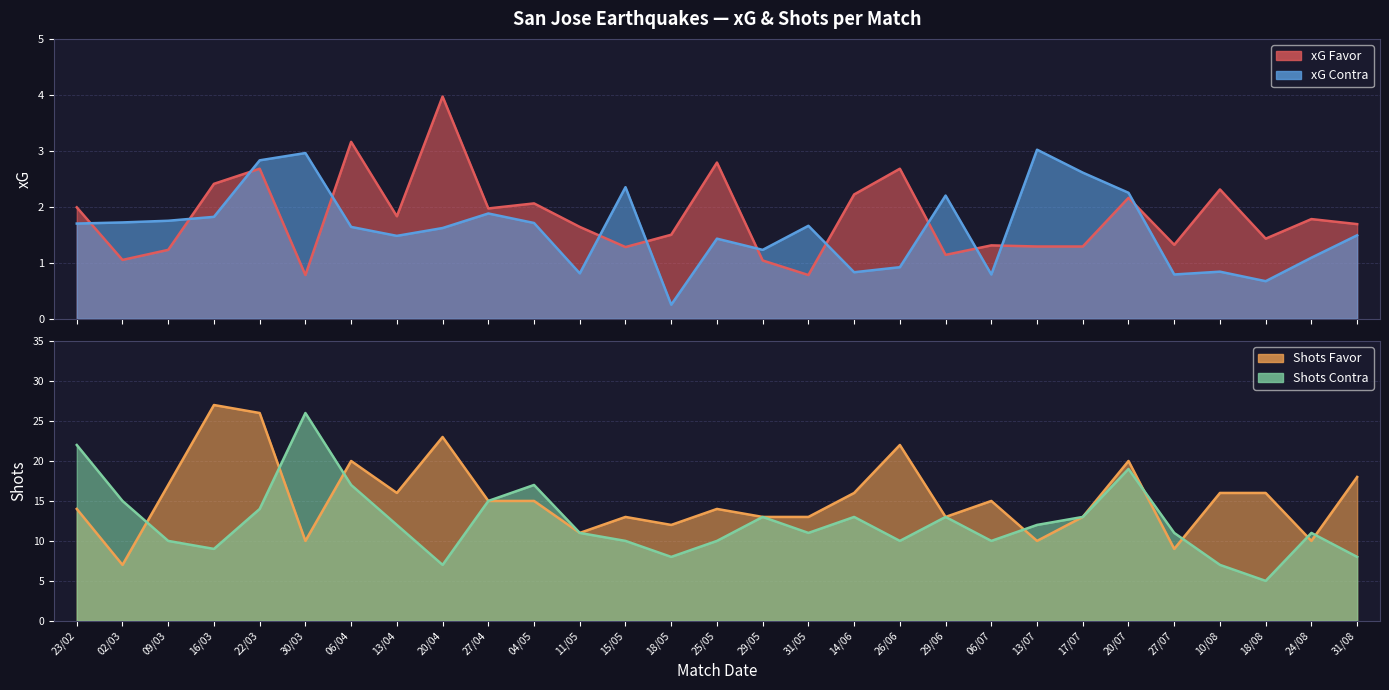

What is the label of the 10th point from the left?

27/04